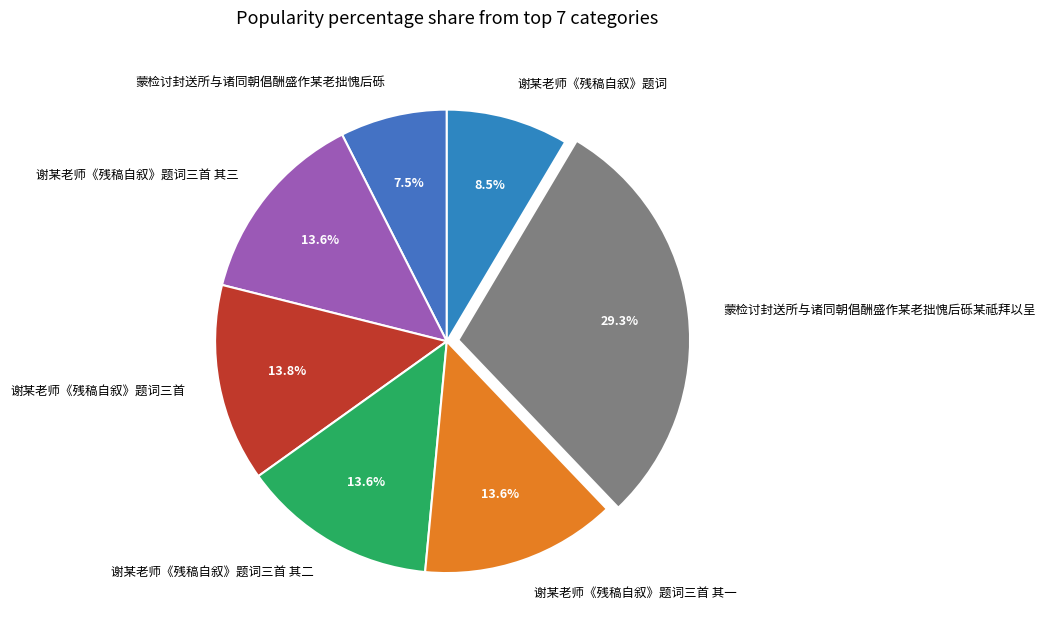

Combined, what portion of the pie is 谢某老师《残稿自叙》题词三首 其三 and 谢某老师《残稿自叙》题词三首 其一?

27.2%